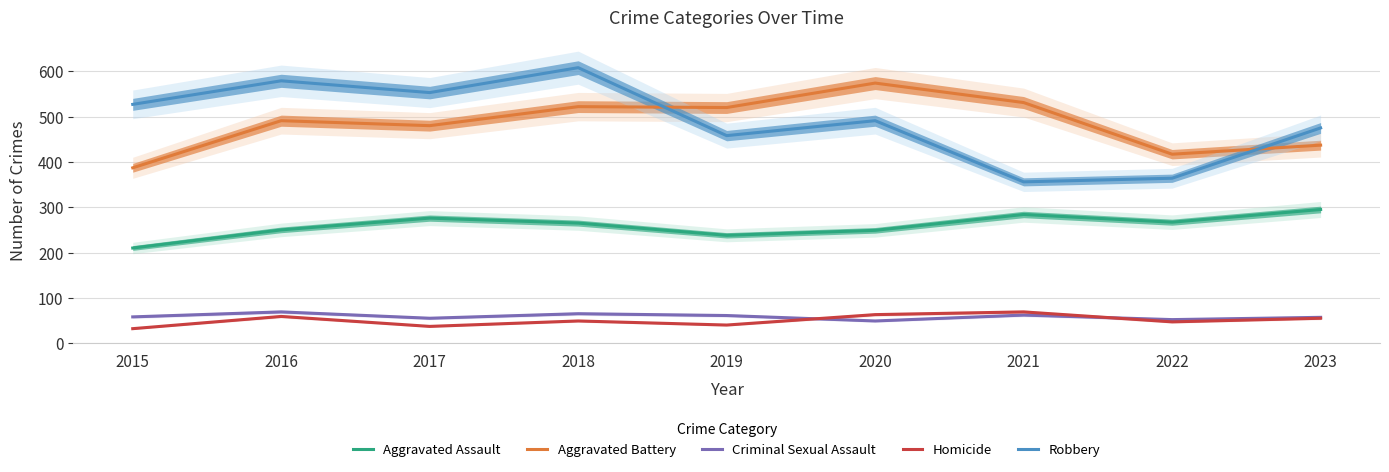

Where is the first local maximum for Criminal Sexual Assault?

2016